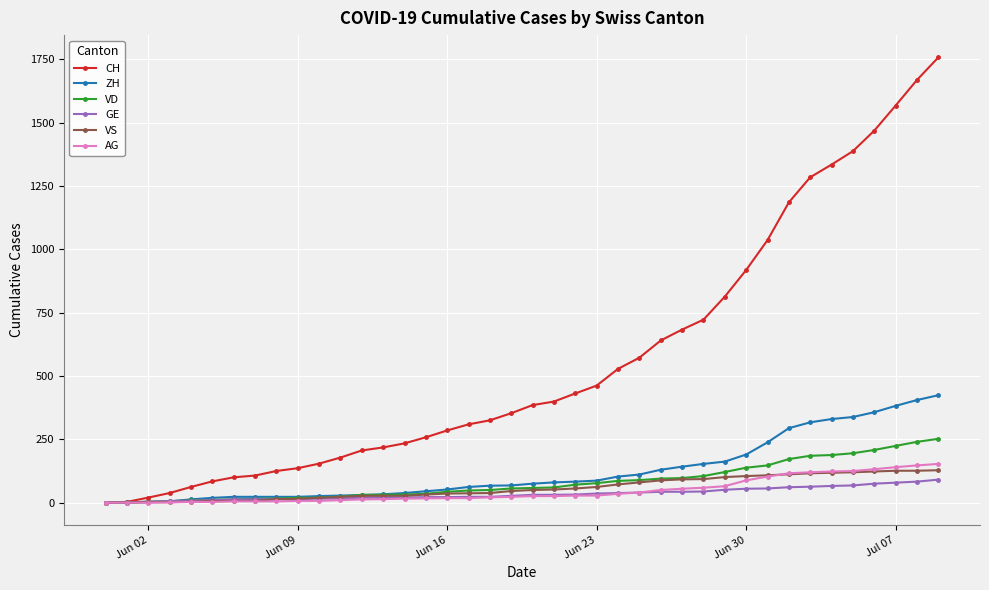

What is the maximum value for GE?

91